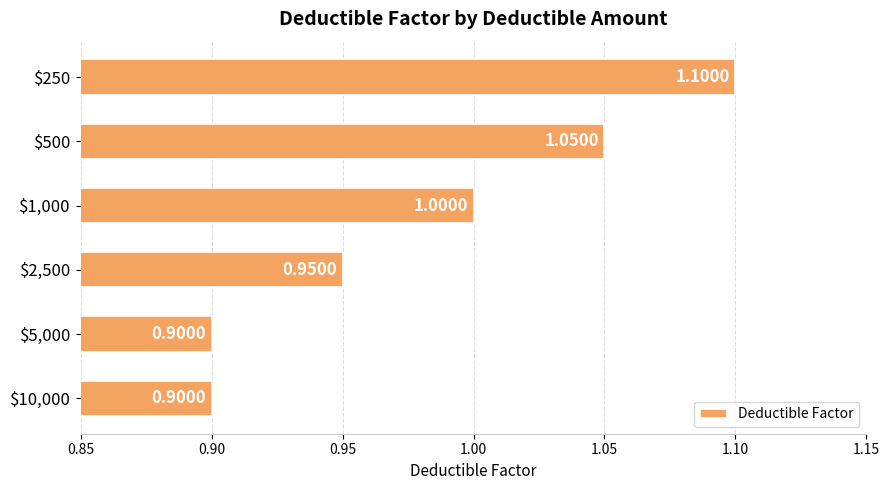

What is the sum of all values?

5.9